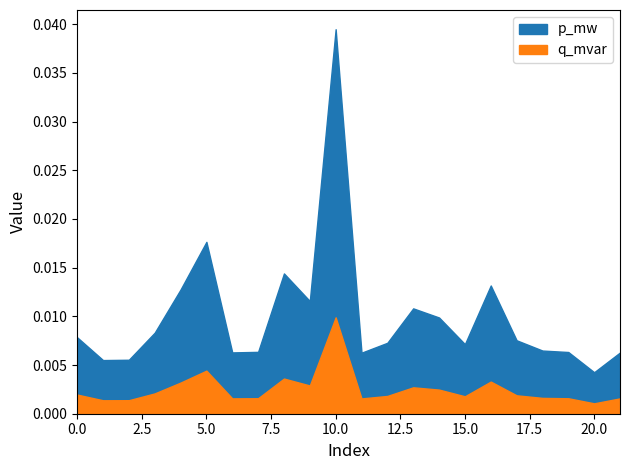

True or false: p_mw has more than 1 interior local peaks.

True